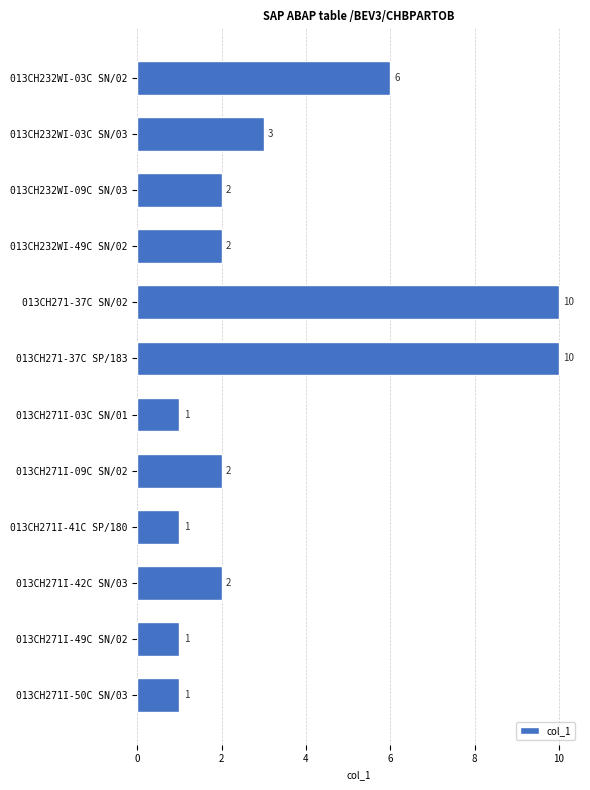

Between 013CH271I-09C SN/02 and 013CH271I-41C SP/180, which is larger?

013CH271I-09C SN/02